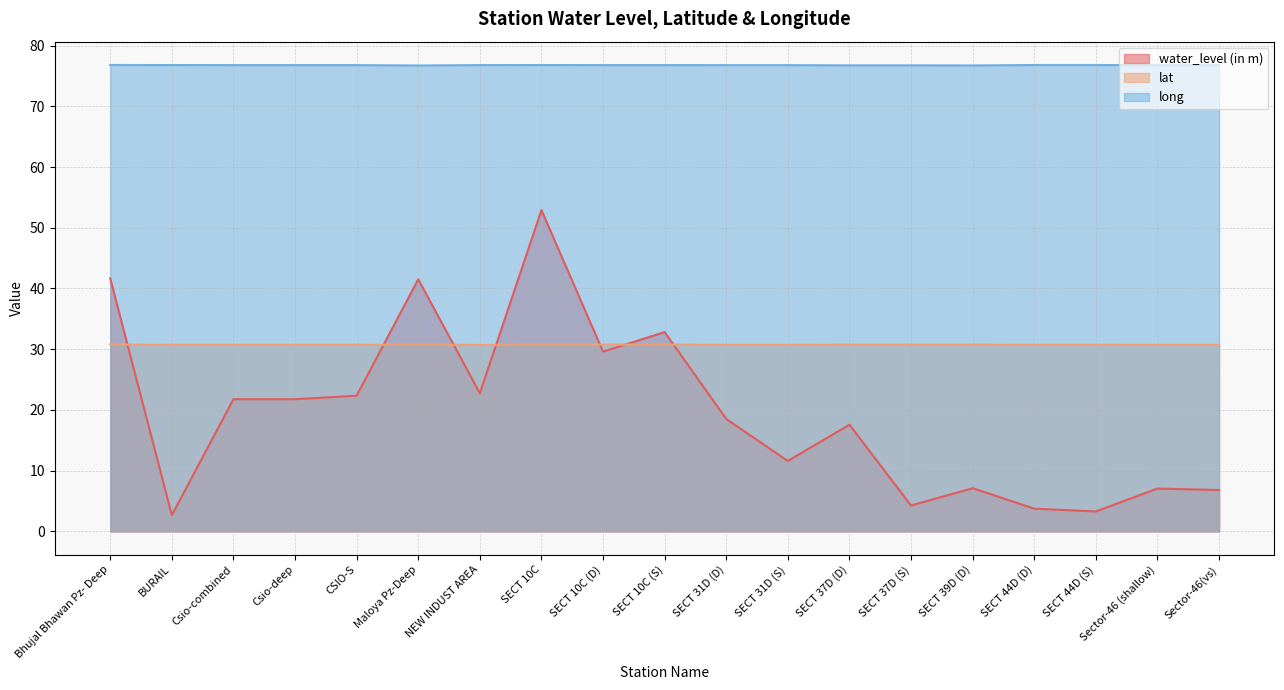

Is it true that water_level (in m) equals 29.6 at SECT 10C (D)?

True